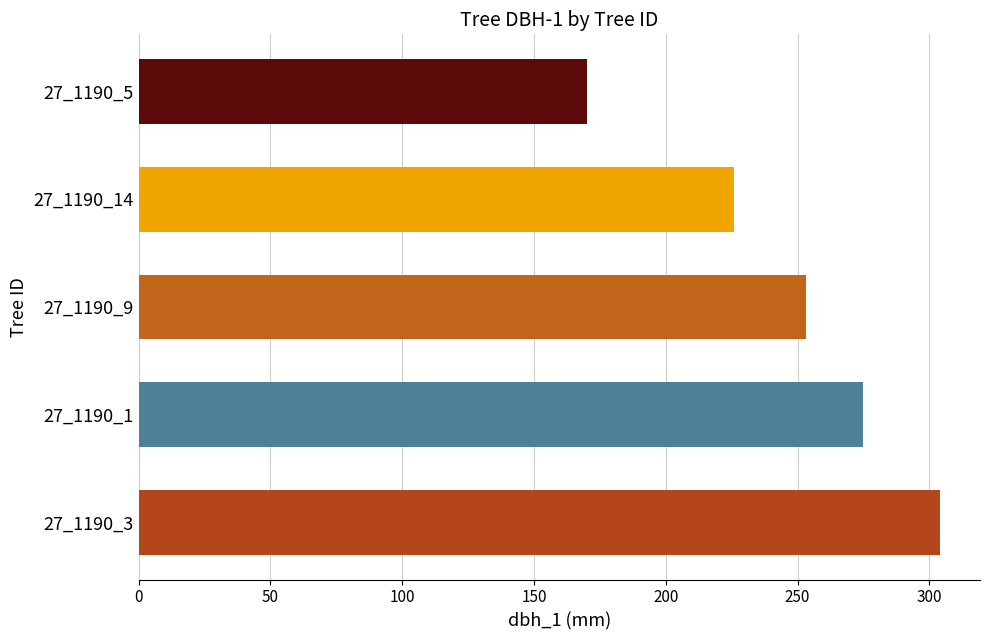

List the labels in order of value, largest first.

27_1190_3, 27_1190_1, 27_1190_9, 27_1190_14, 27_1190_5